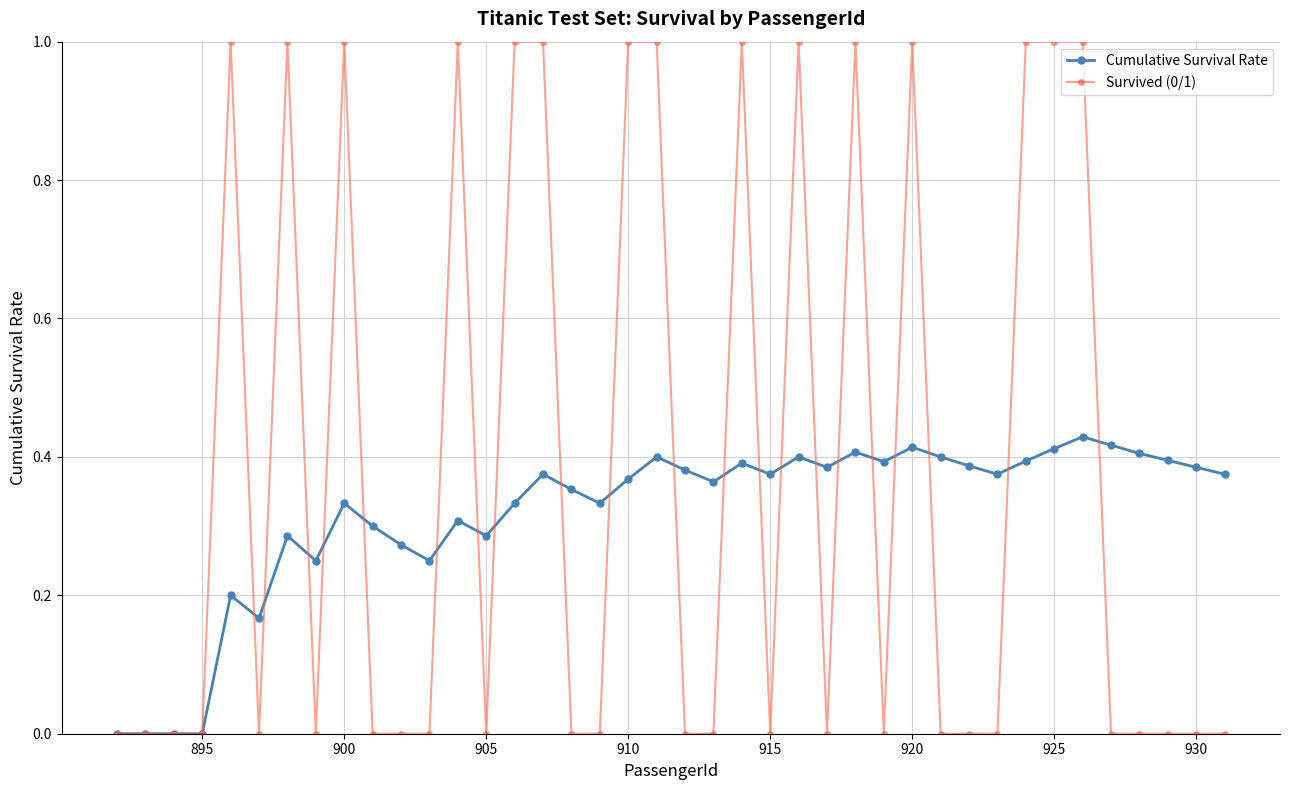

Which series has the largest range (max minus min)?

Survived (0/1)